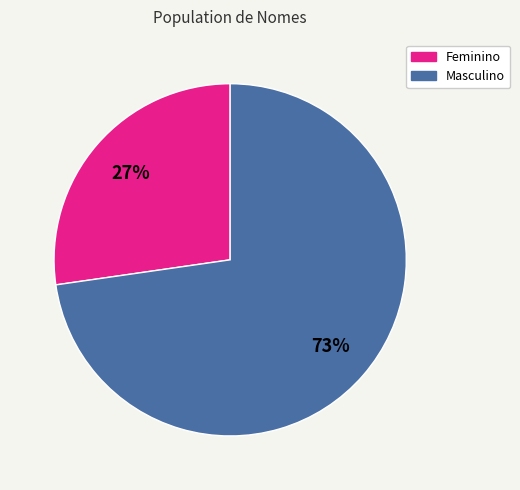

To the nearest percent, what is the average slice percentage?

50%